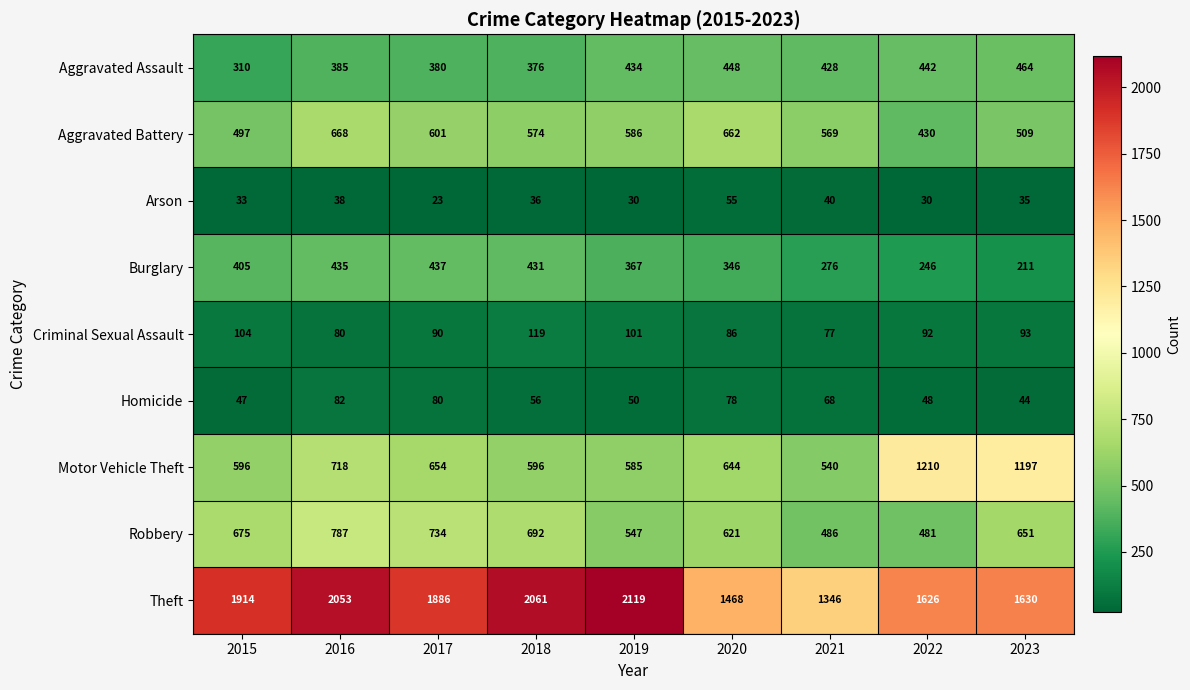

Which series has the largest total across all categories?

Theft